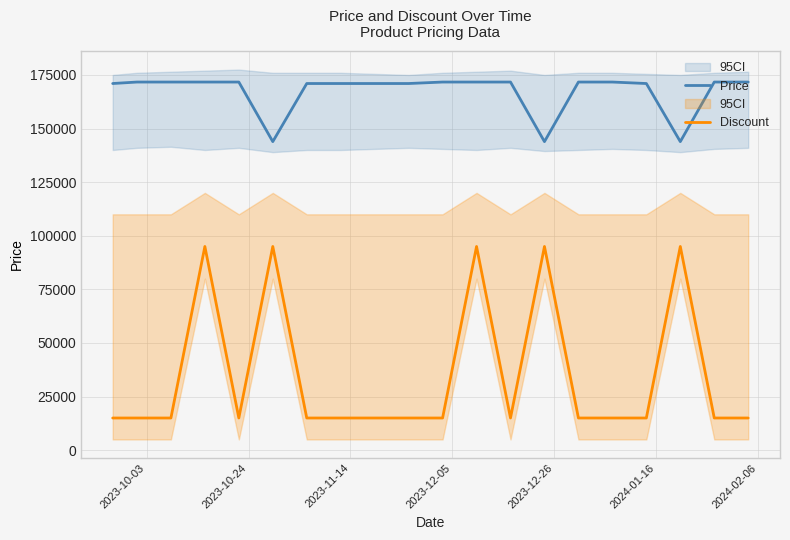

True or false: Price and Discount cross at least once.

False